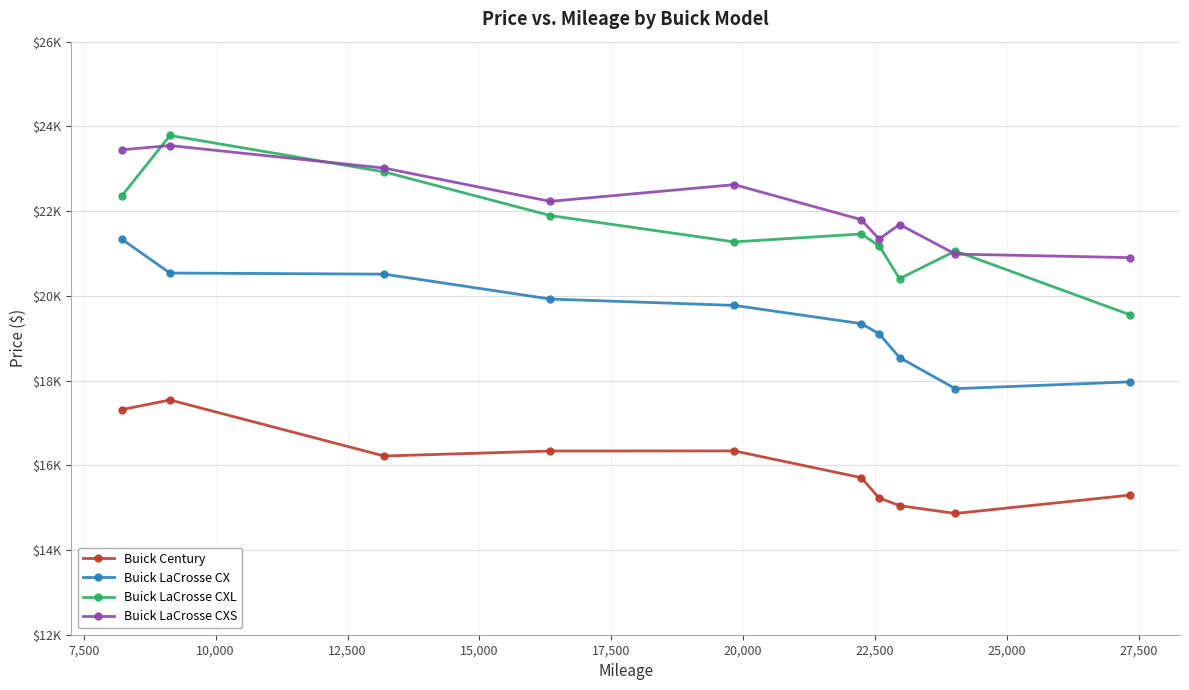

What are all the series names shown in the legend?

Buick Century, Buick LaCrosse CX, Buick LaCrosse CXL, Buick LaCrosse CXS